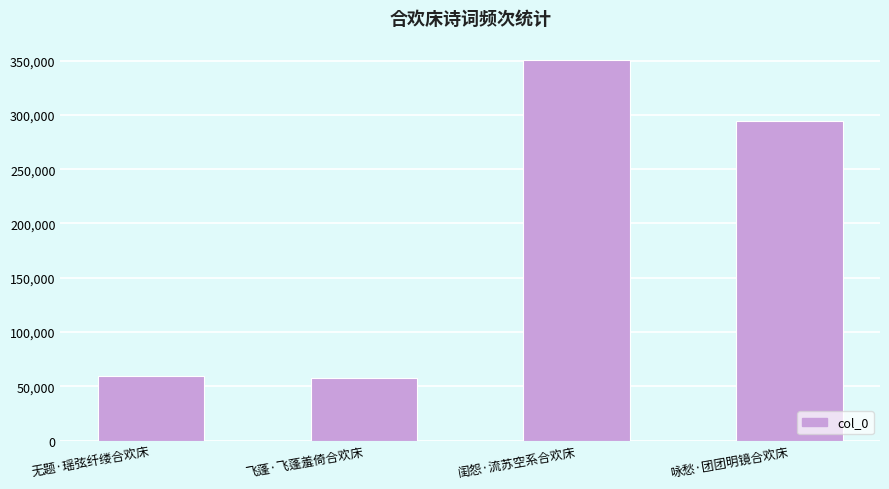

At which label is the value closest to 204109?

咏愁·团团明镜合欢床